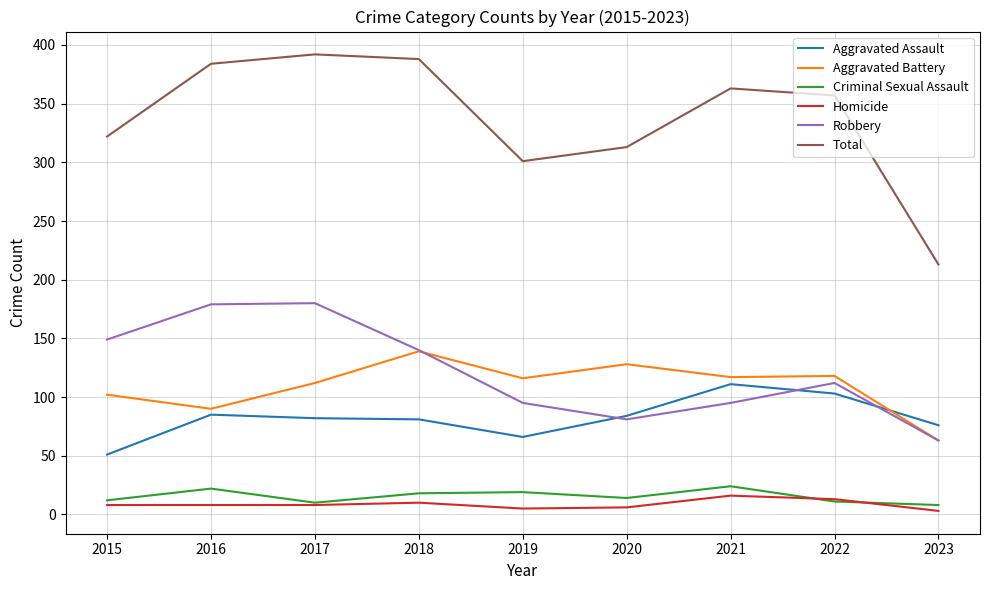

Count the number of data series in this chart.

6